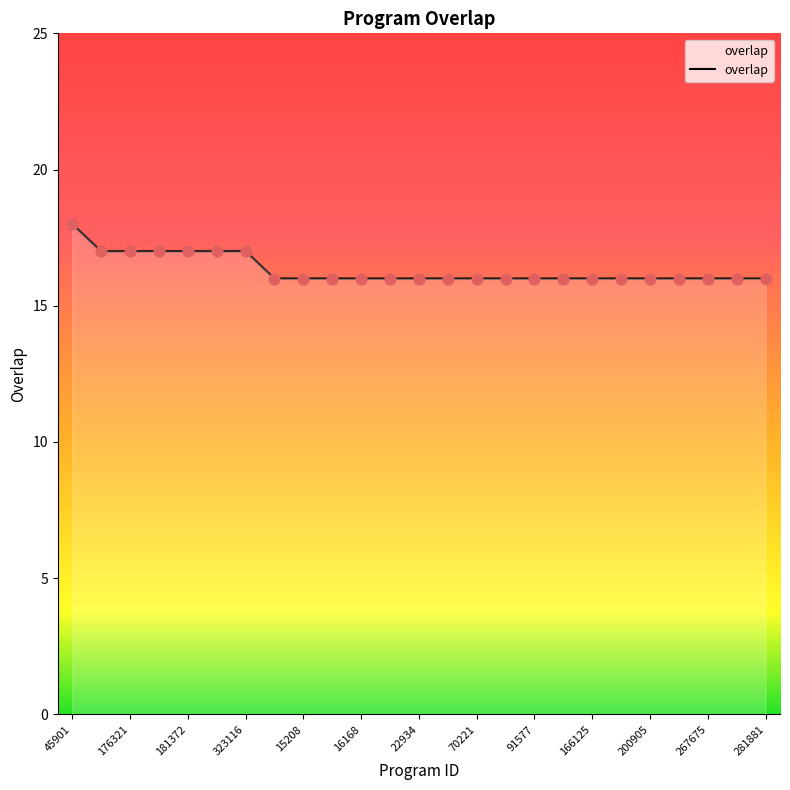

What is the greatest value displayed?

18